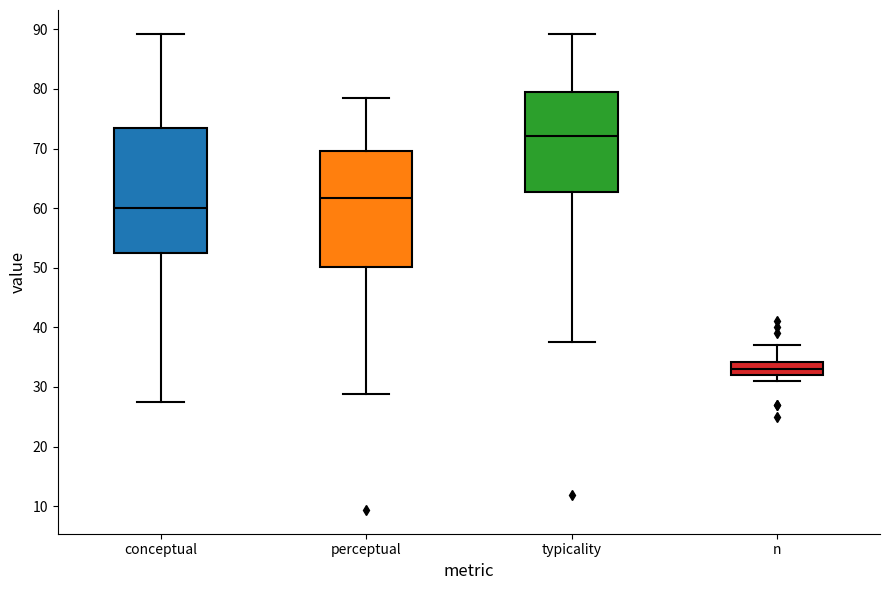

Reading left to right, transcribe this box plot: for each box, give where its median line is, the range the box spans, and where its two whiskers end, as read against the y-axis. The values are not printed on the chart, so give them approximately, as read against the axis.

conceptual: median 60, box 52 to 73, whiskers 28 to 89
perceptual: median 62, box 50 to 70, whiskers 29 to 79
typicality: median 72, box 63 to 79, whiskers 37 to 89
n: median 33, box 32 to 34, whiskers 31 to 37